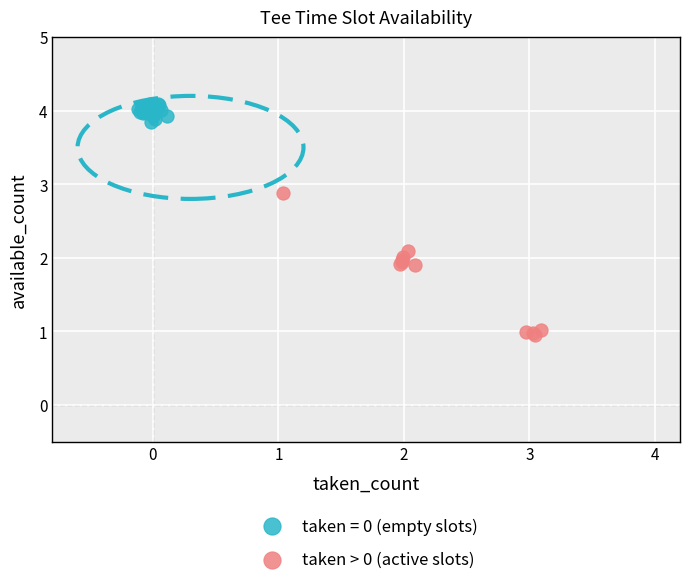

Which series reaches the maximum Y coordinate?

taken = 0 (empty slots)